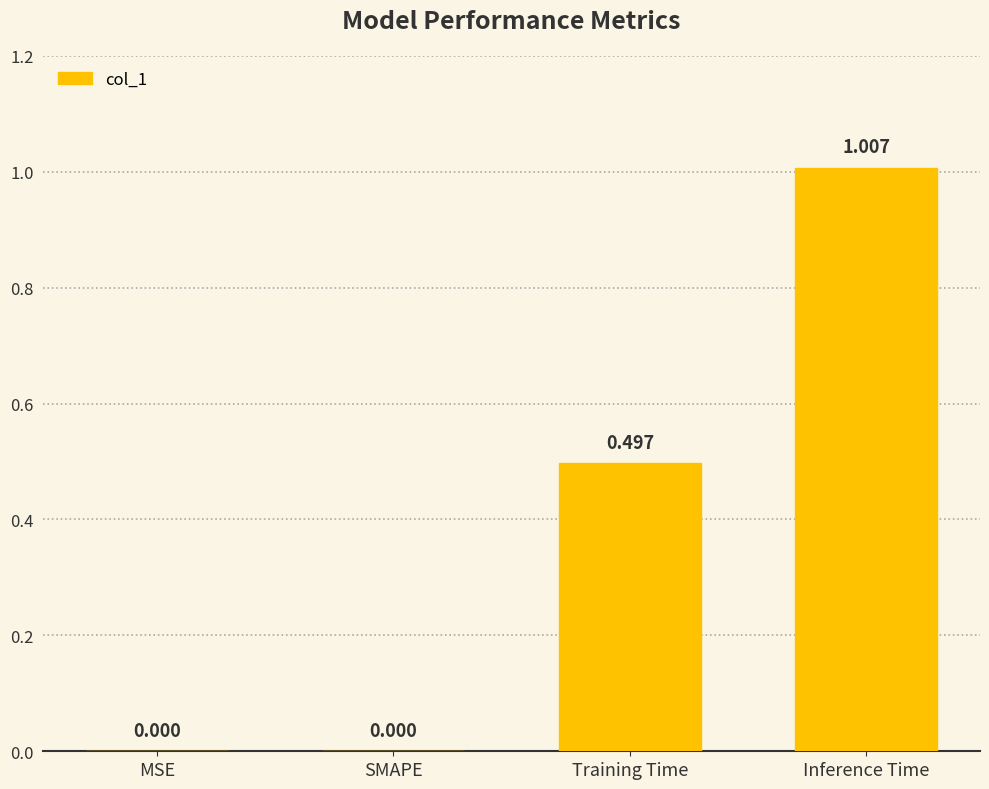

How many positive values are there?

2